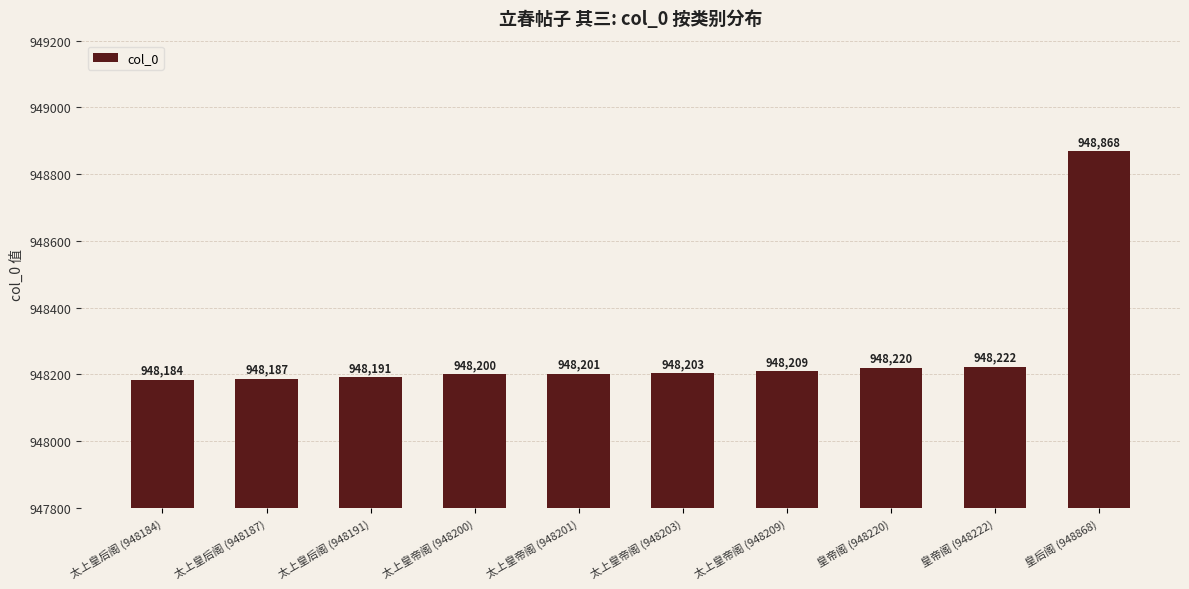

What is the difference between the values at 太上皇后阁 (948184) and 皇帝阁 (948220)?

36